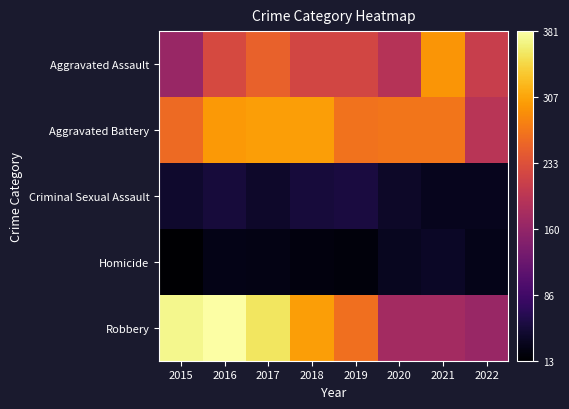

At which category is the sum across all series the highest?

2016